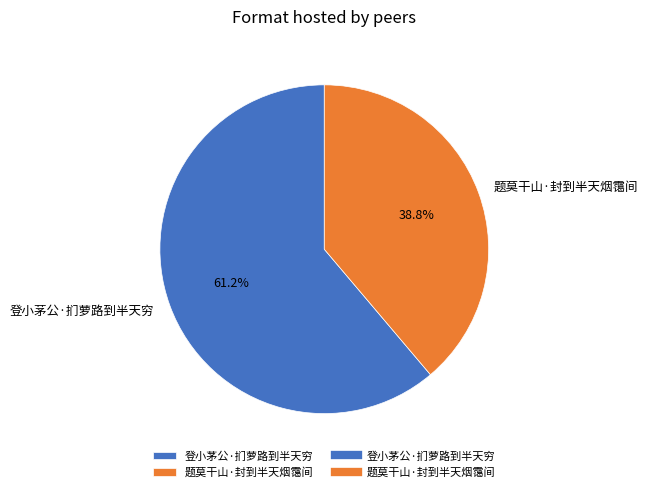

To the nearest percent, what is the combined percentage of 题莫干山·封到半天烟霭间 and 登小茅公·扪萝路到半天穷?

100%